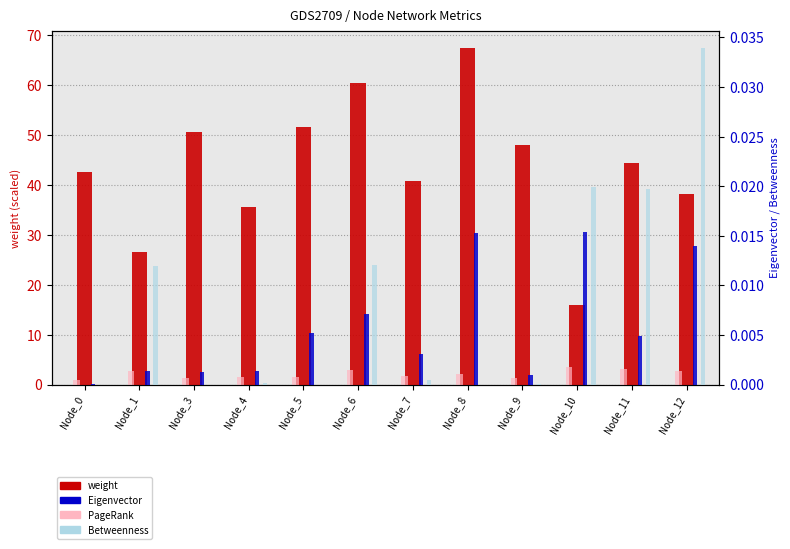

At which label does PageRank (scaled) first exceed 2?

Node_1